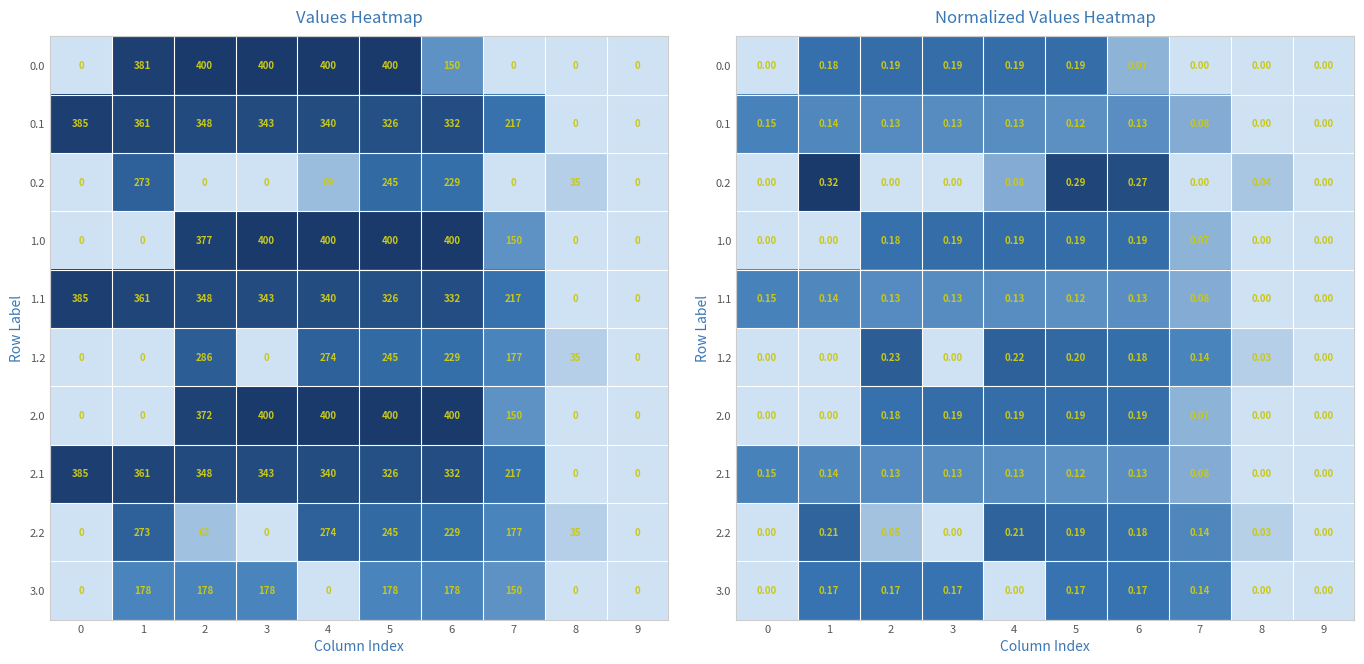

Rank the categories by 0.2 value from highest to lowest.

1, 5, 6, 4, 8, 0, 2, 3, 7, 9